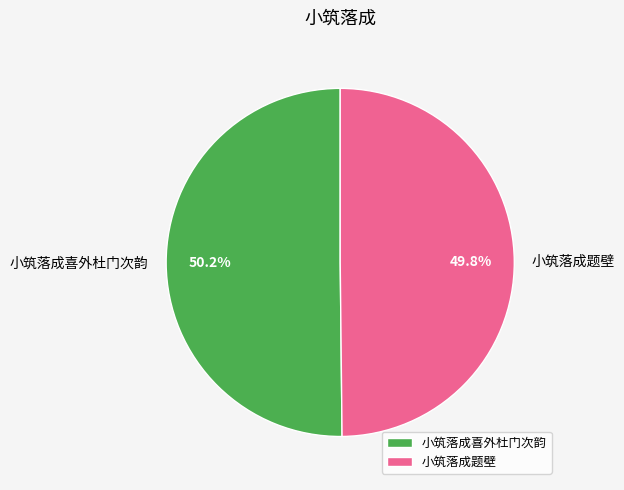

To the nearest percent, what portion does 小筑落成喜外杜门次韵 represent?

50%